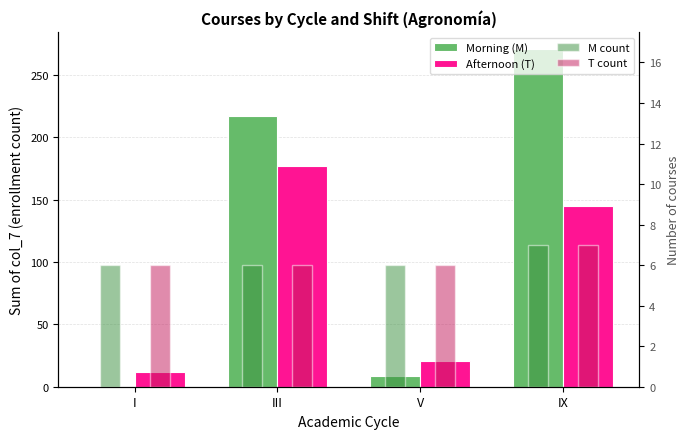

What is the label of the 1st bar from the left?

I